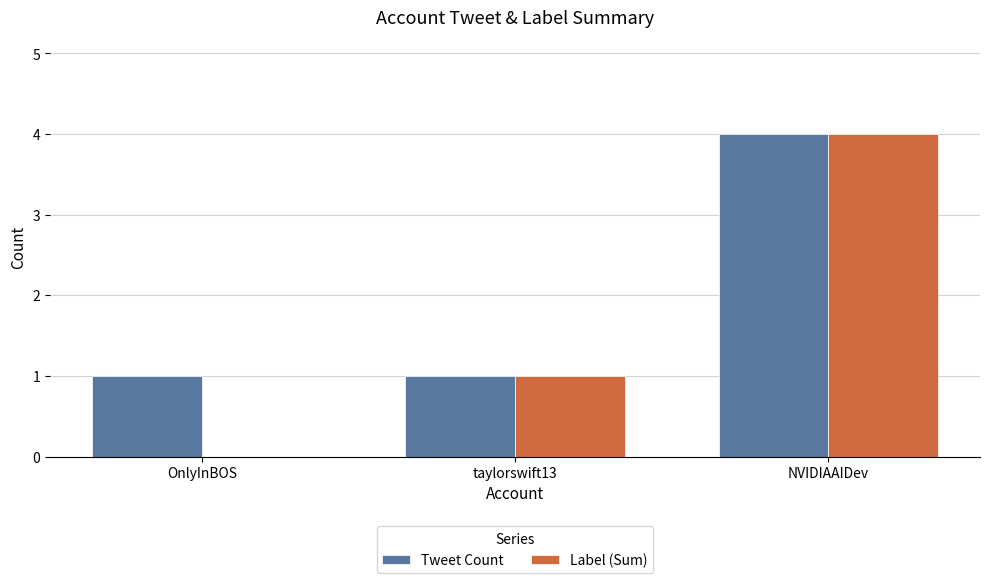

Which series changed the most between OnlyInBOS and NVIDIAAIDev?

Label (Sum)